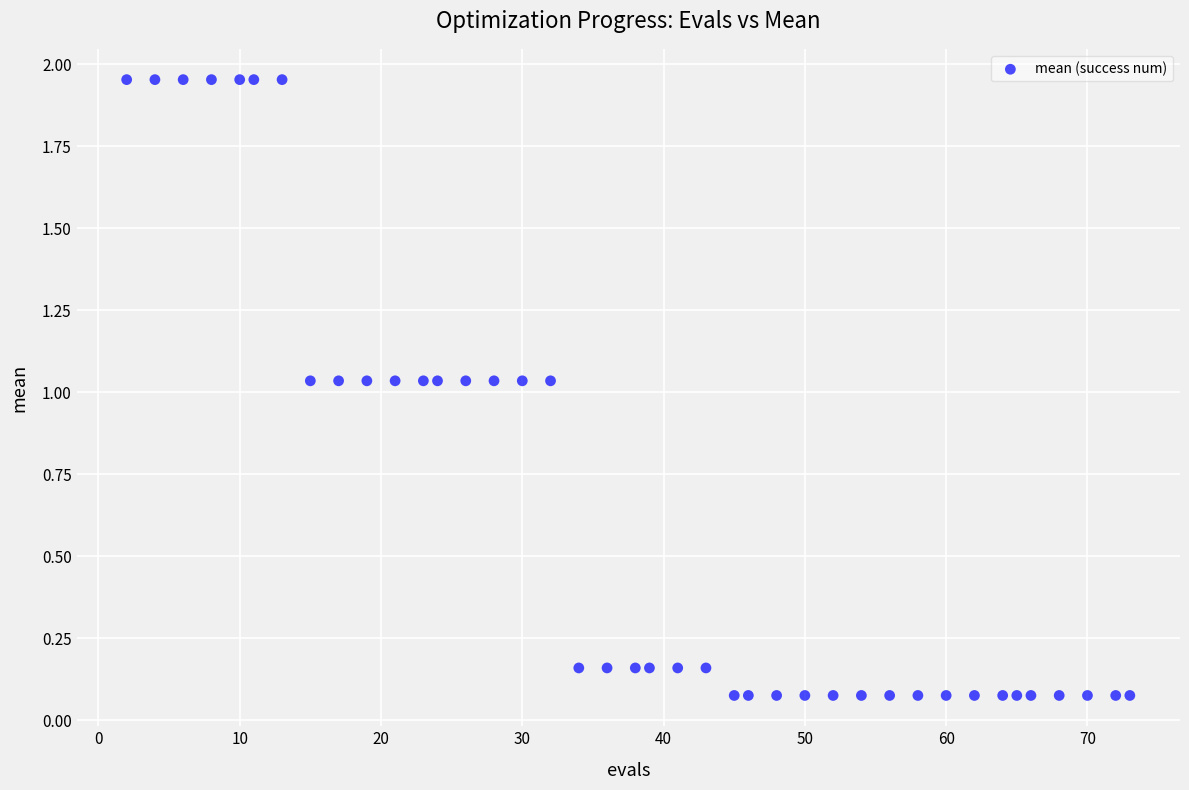

What is the range of Y values (max minus min)?

1.9